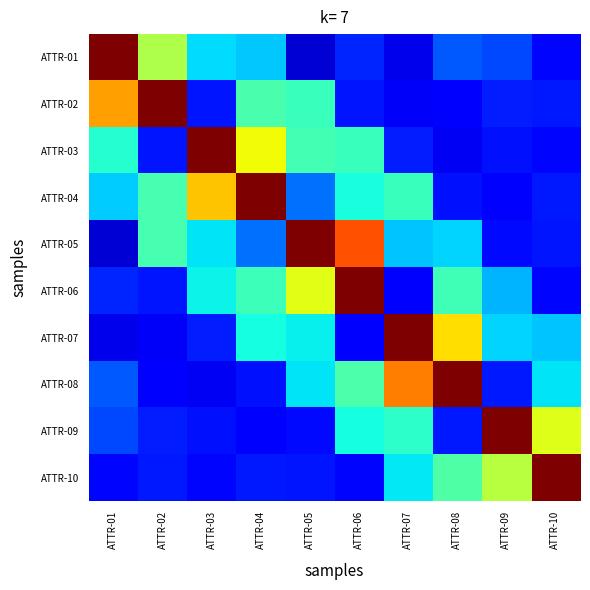

At ATTR-05, list the series in order from smallest to largest.

ATTR-01, ATTR-09, ATTR-10, ATTR-04, ATTR-08, ATTR-07, ATTR-02, ATTR-03, ATTR-06, ATTR-05